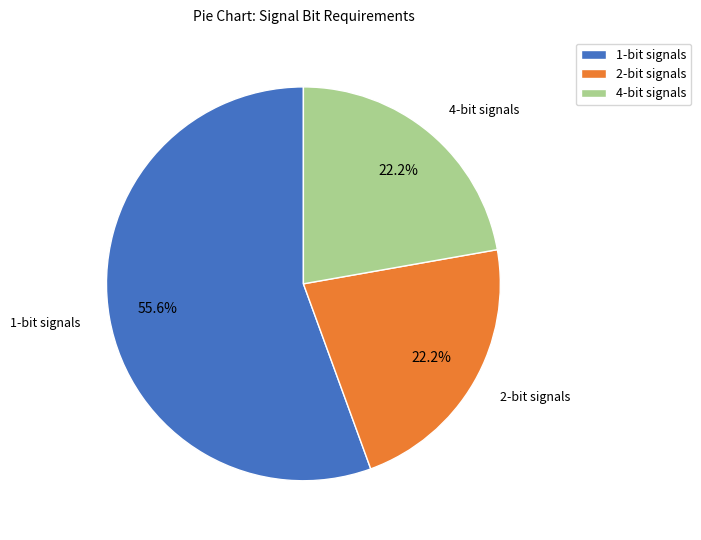

What is the largest slice in the pie chart?

1-bit signals